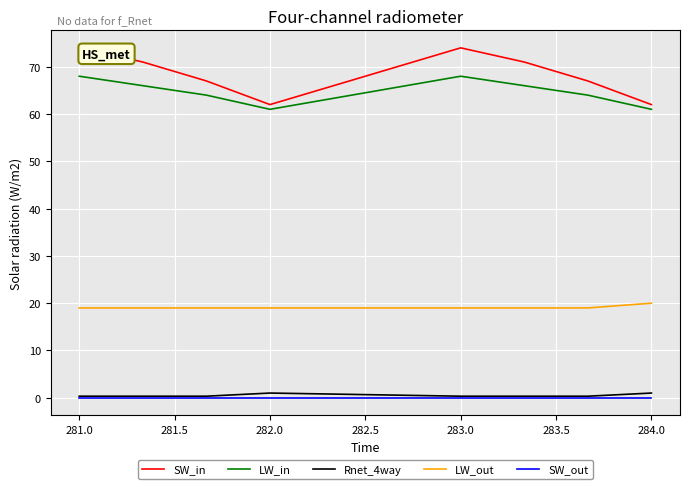

Which series has the widest spread of values?

SW_in